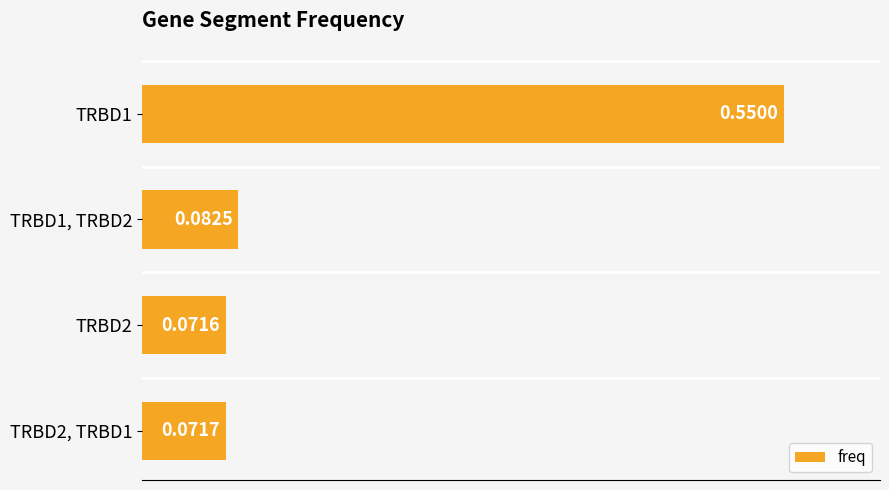

Rank the categories by value from lowest to highest.

TRBD2, TRBD2, TRBD1, TRBD1, TRBD2, TRBD1